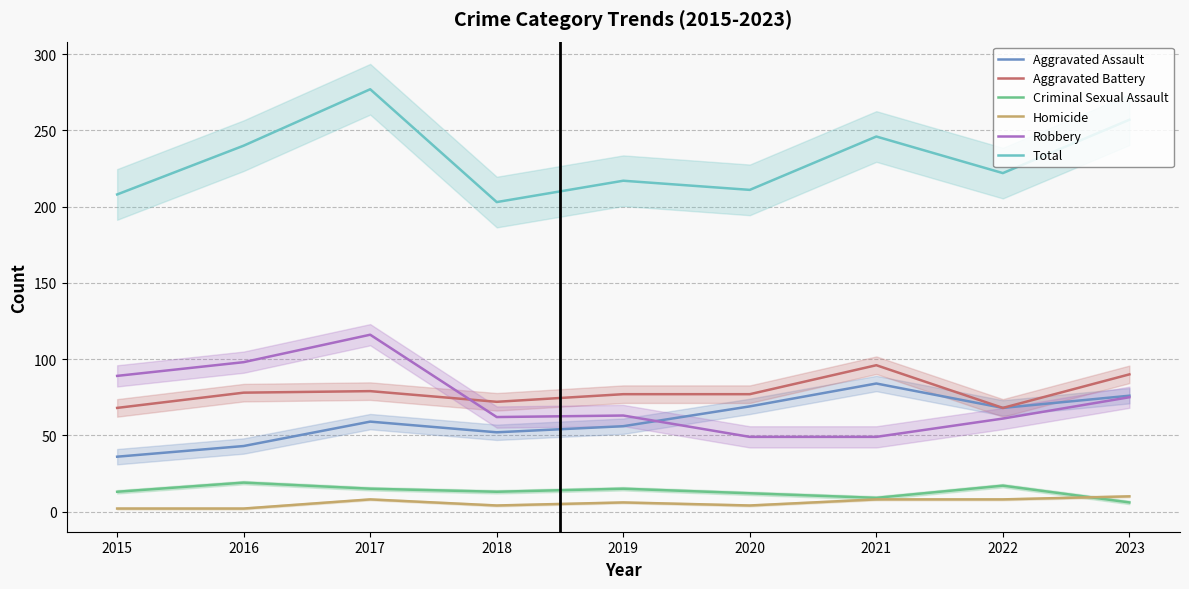

Which has a higher value, 2015 or 2021?

2021